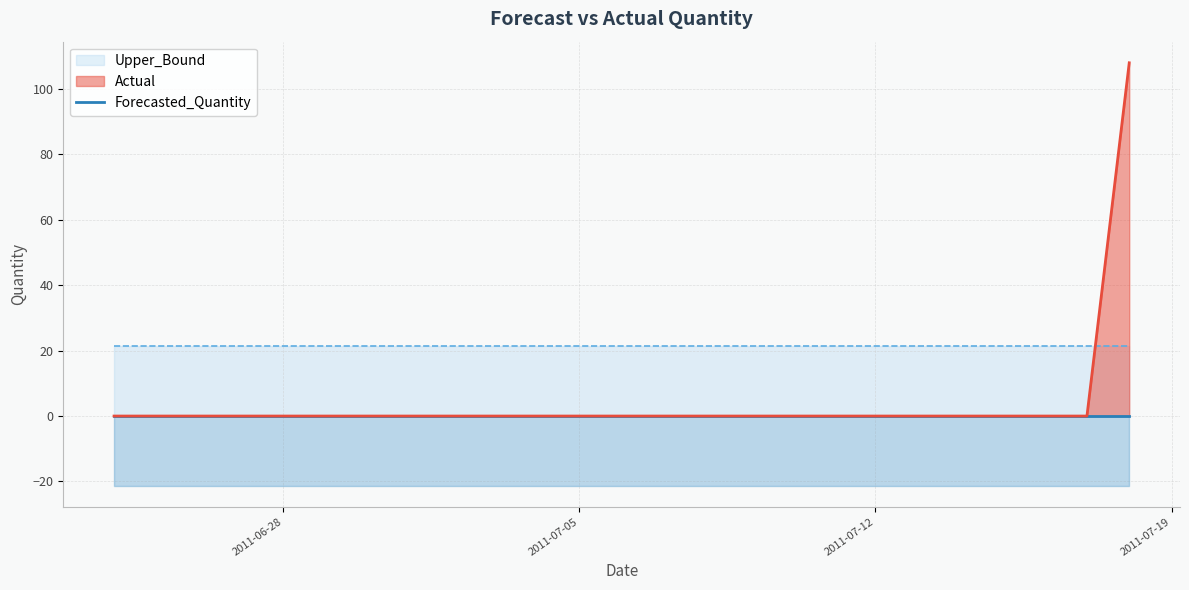

What is the average value of the Lower_Bound series?

-21.3